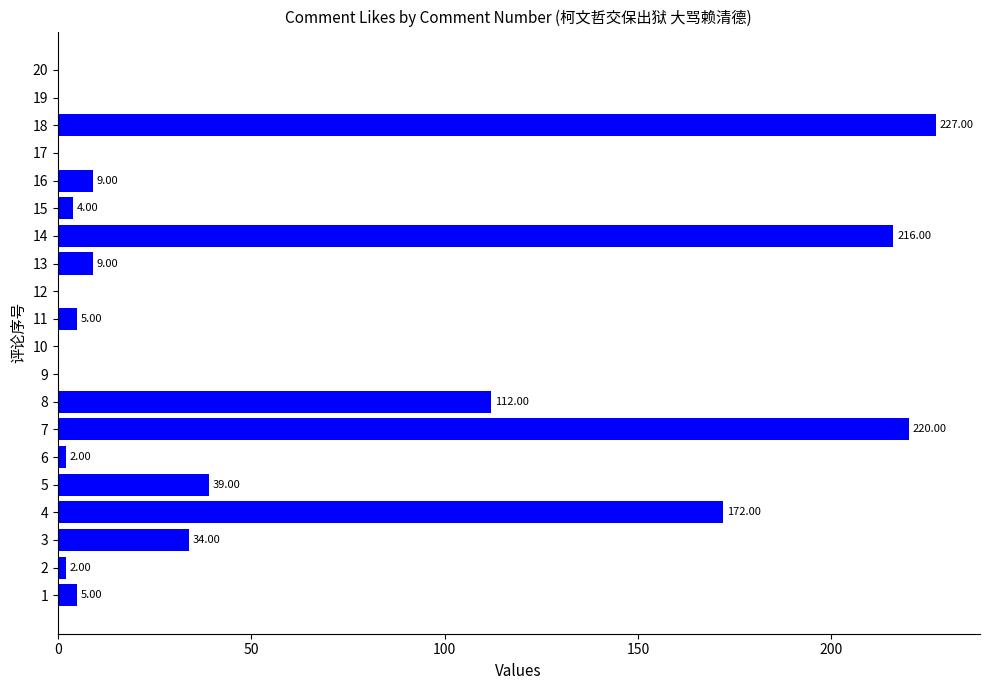

Where is the data nearest to the value 113?

8